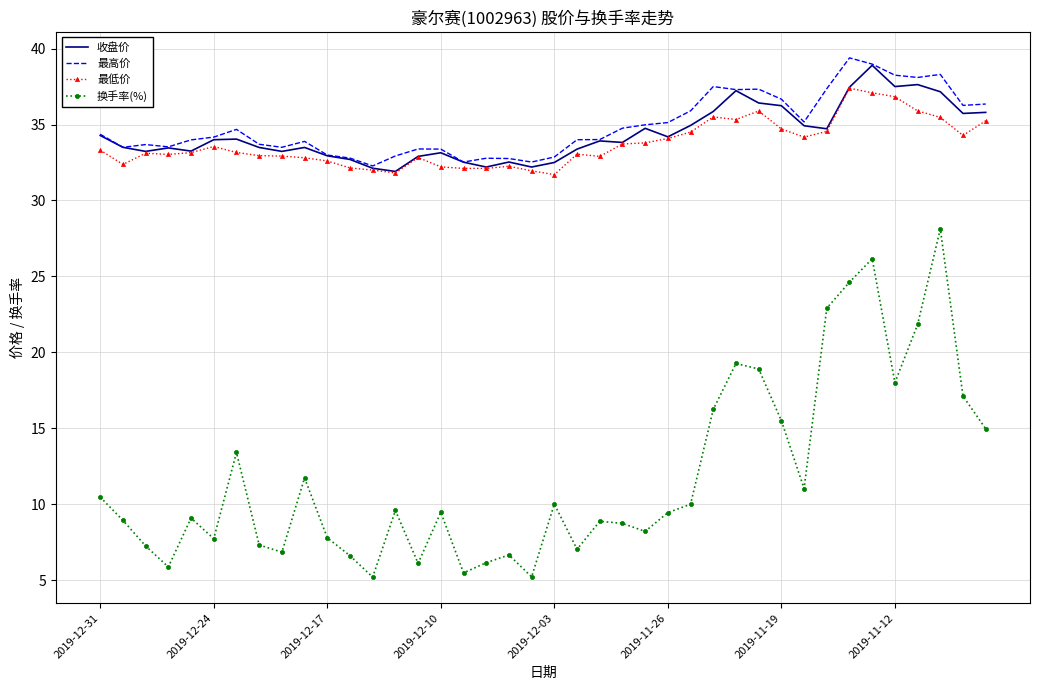

In 最高价, how many points are higher than both neighbors (excluding endpoints)?

9